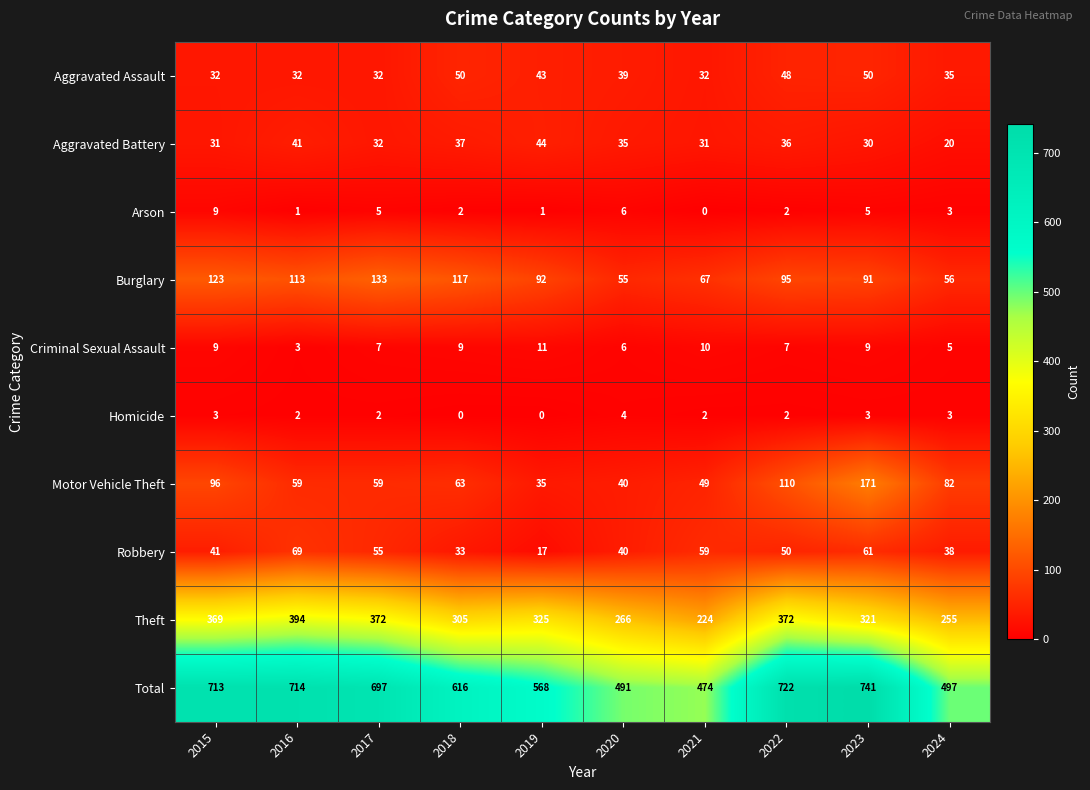

What is the difference between the Robbery values at 2024 and 2019?

21